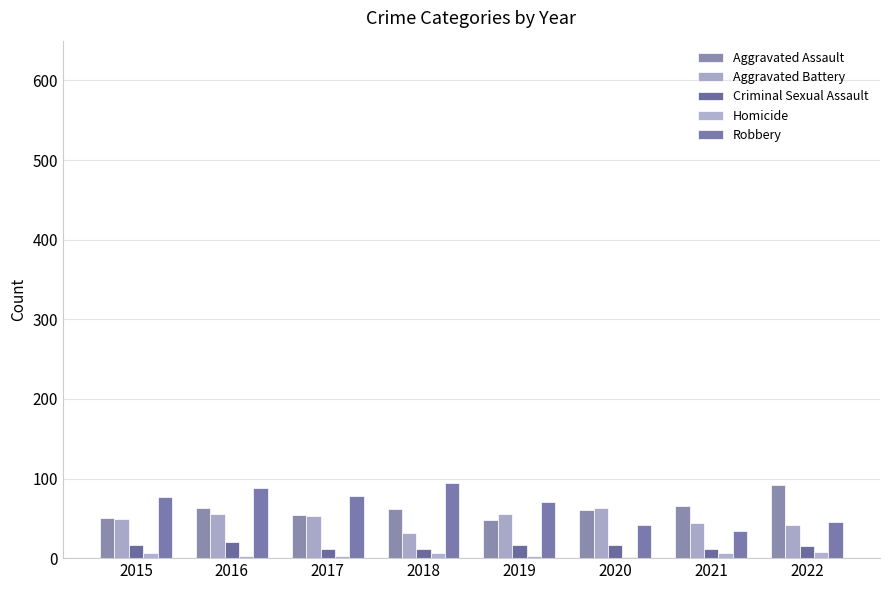

What is the value of the Robbery bar at the 2nd from the left?

88